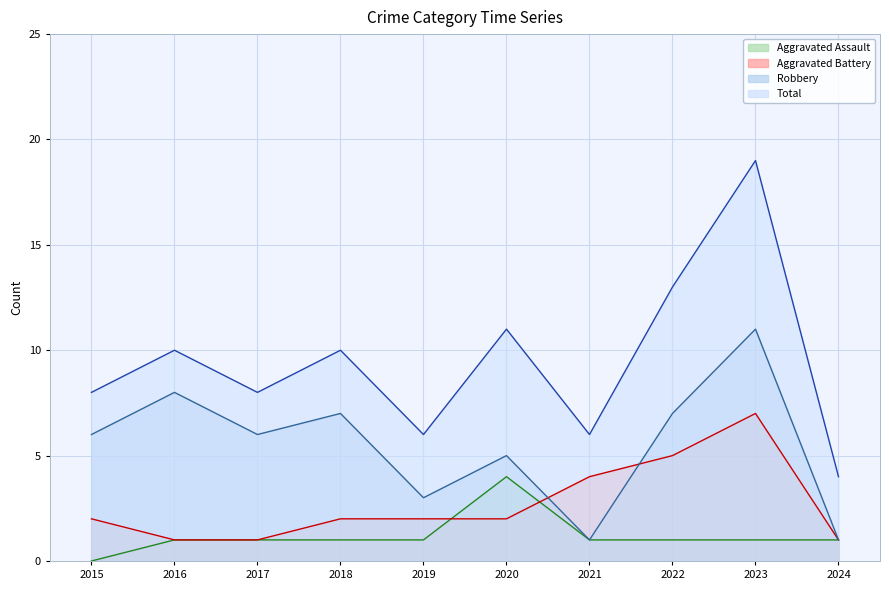

How many values in the Total series exceed 10?

3